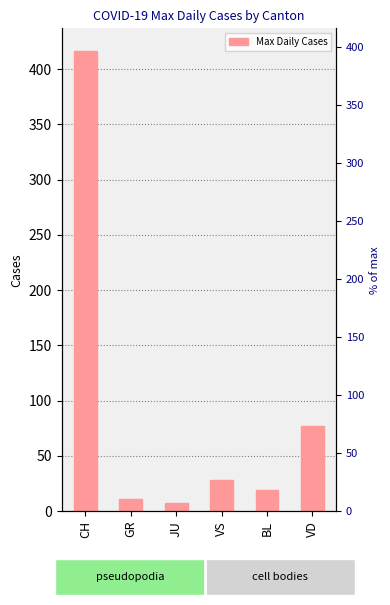

What is the average value?

93